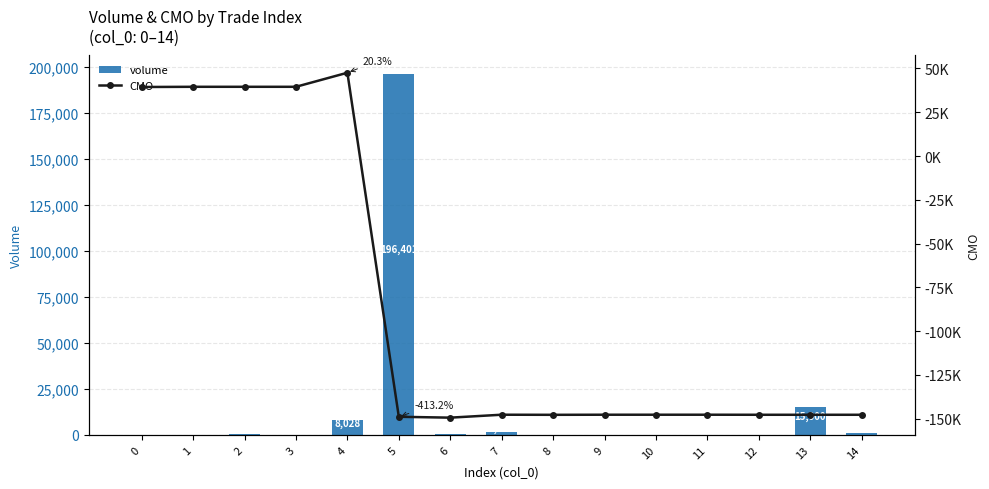

At which category is the sum across all series the highest?

4